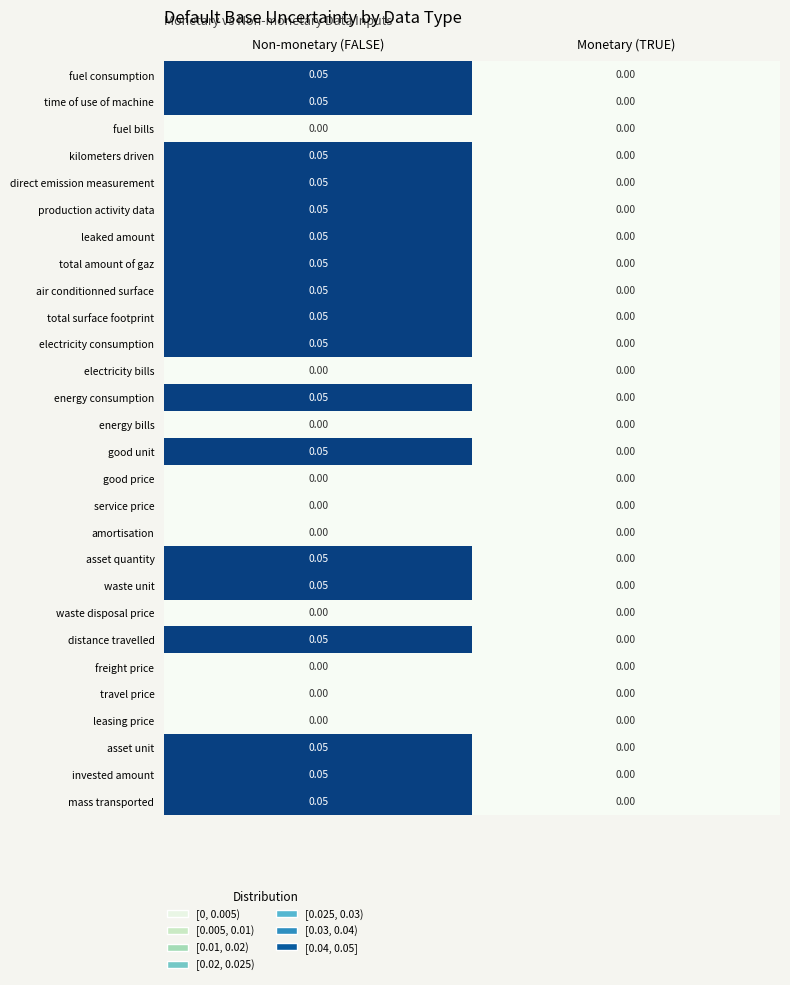

Which category has the highest value across all series?

Non-monetary (FALSE)